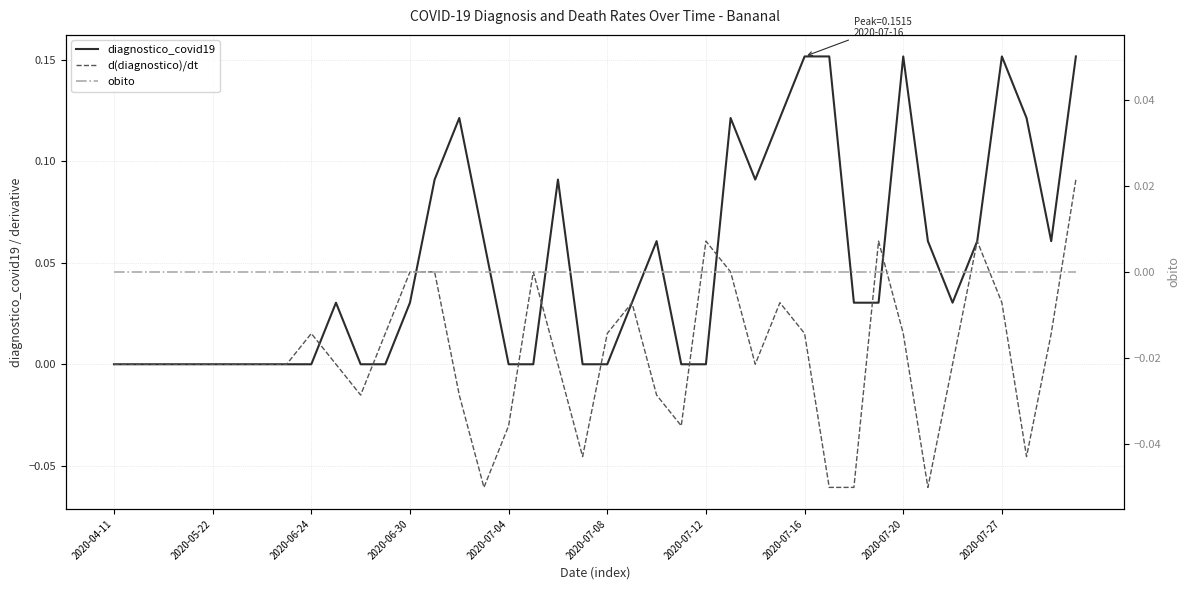

The value of diagnostico_covid19 at 35 is 0.1. True or false?

True